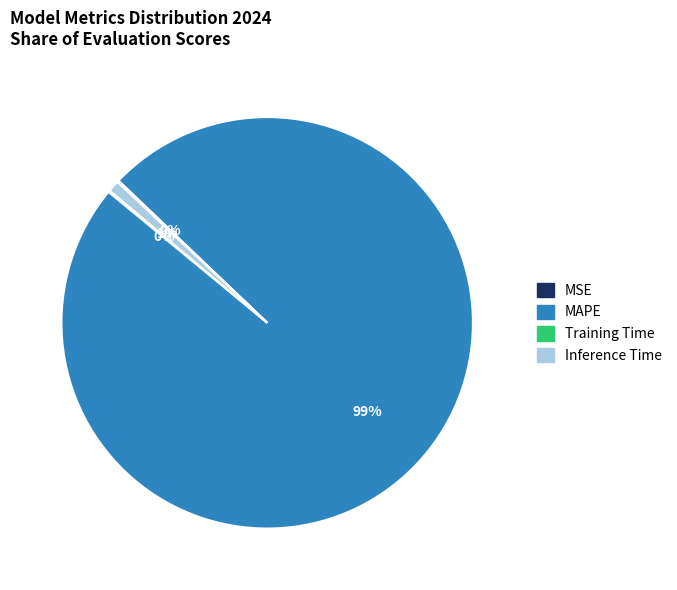

True or false: MAPE accounts for 89% of the total.

False